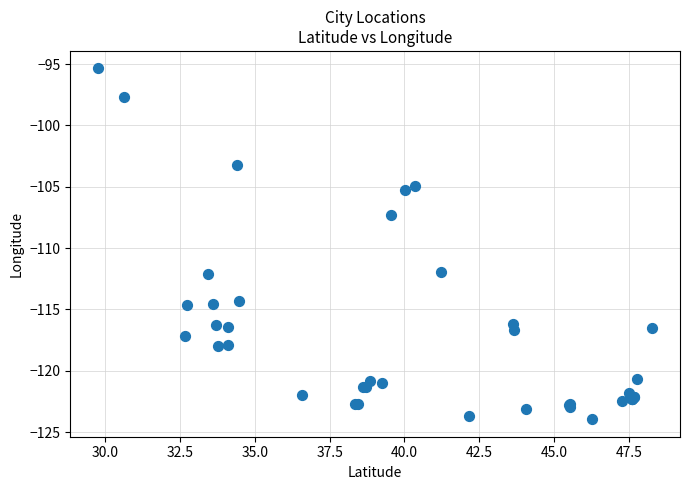

What Y value in the scatter plot is closest to -109?

-107.3